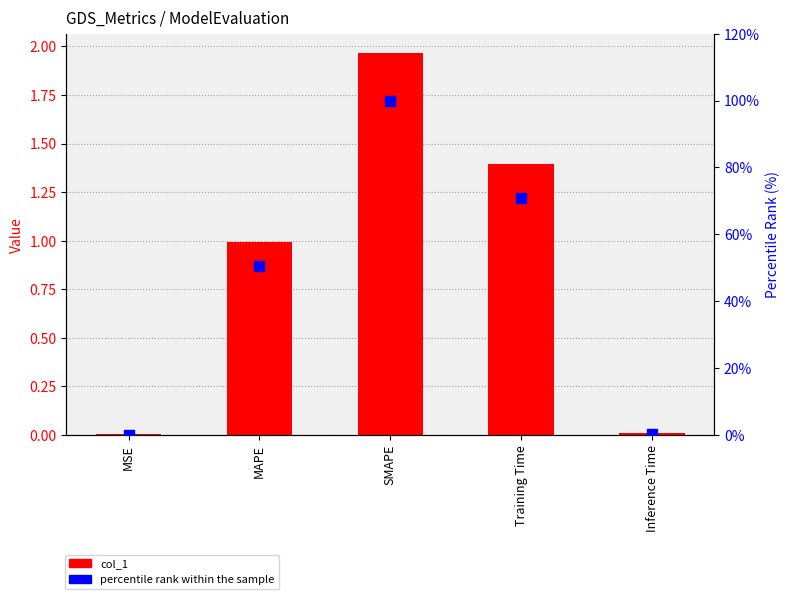

At which category is the sum across all series the highest?

SMAPE